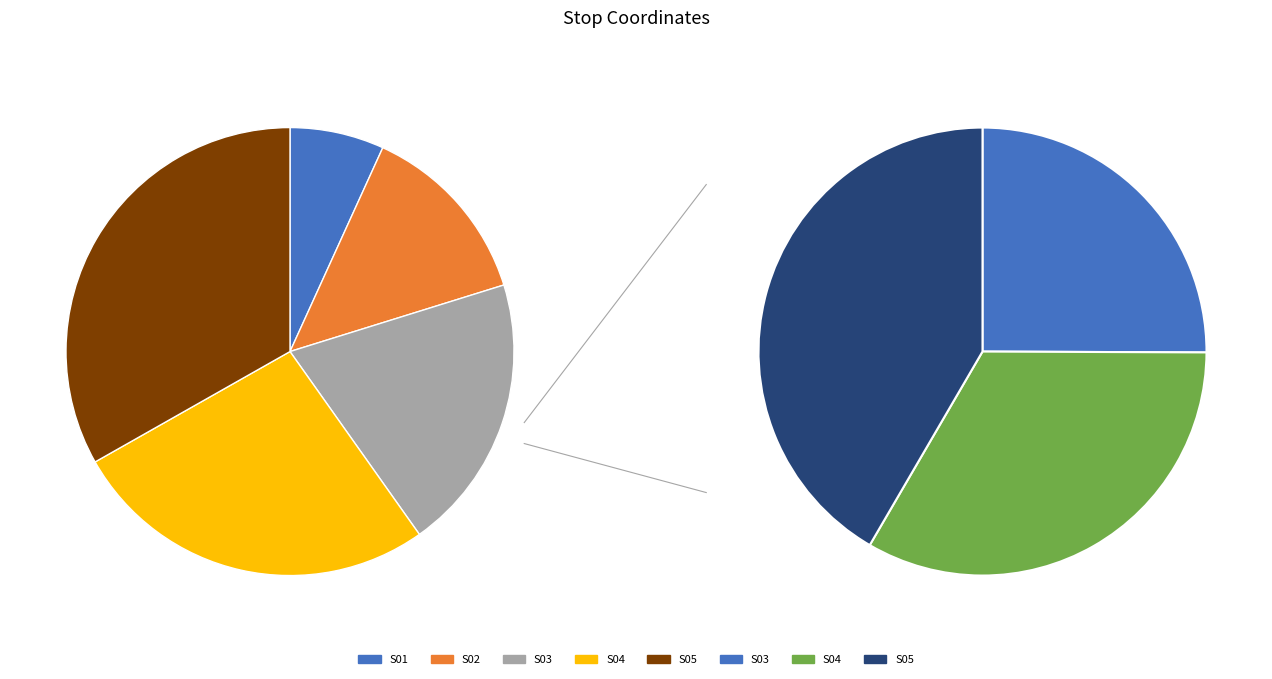

How many slices are in this pie chart?

5